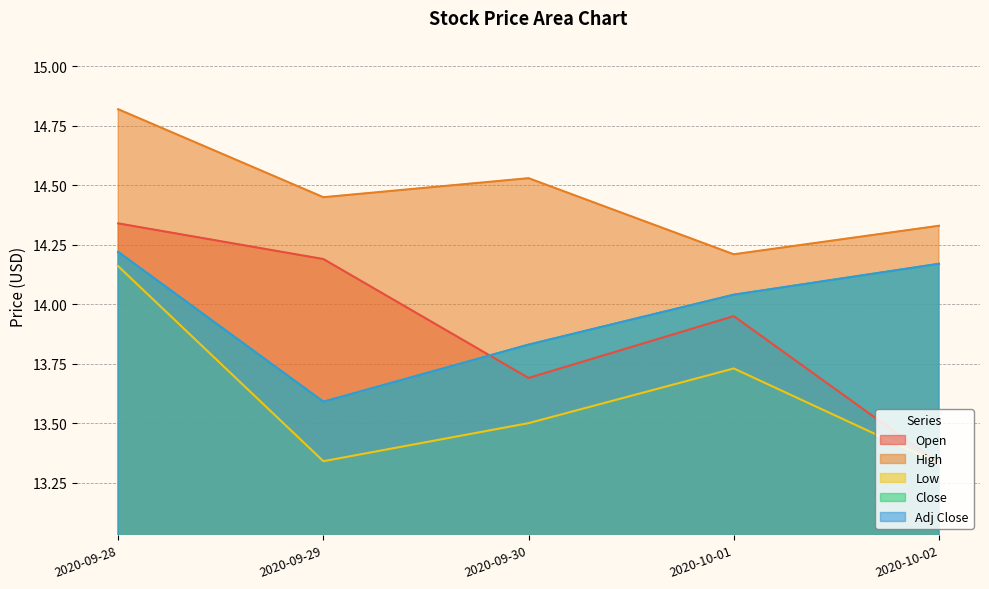

Where do Adj Close and Open first cross each other?

2020-09-29 and 2020-09-30